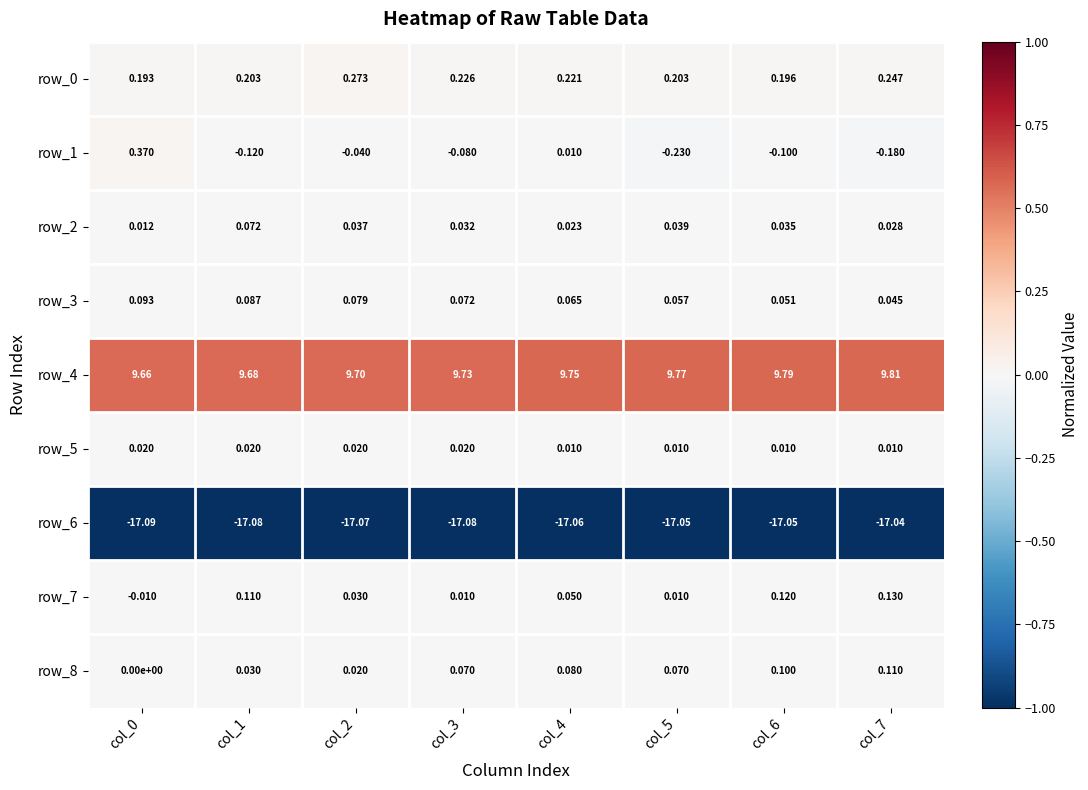

How many values in row_1 are above zero?

2